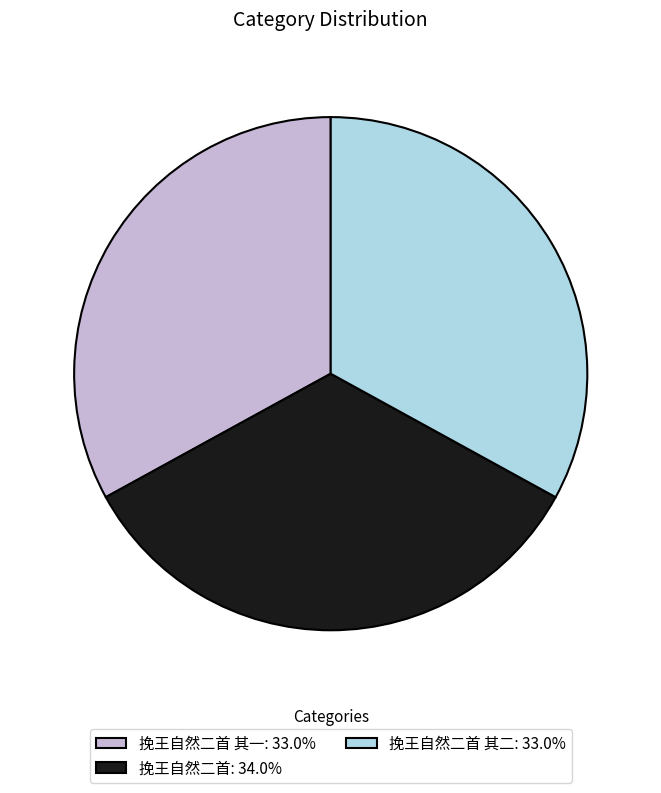

Approximately how many times larger is the value at 挽王自然二首: 34.0% compared to 挽王自然二首 其二: 33.0%?

1.0